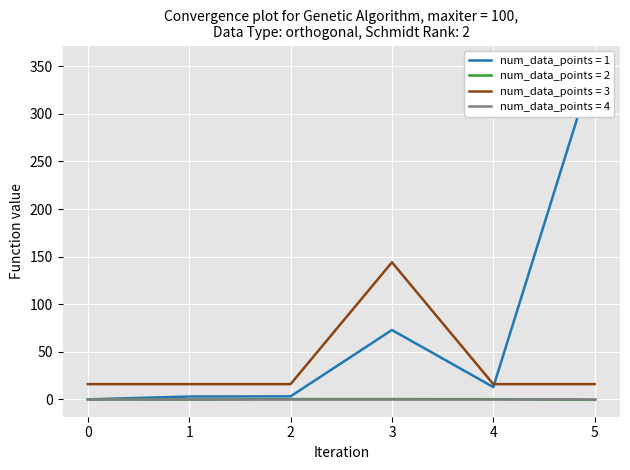

How many values in col_2 are below zero?

2